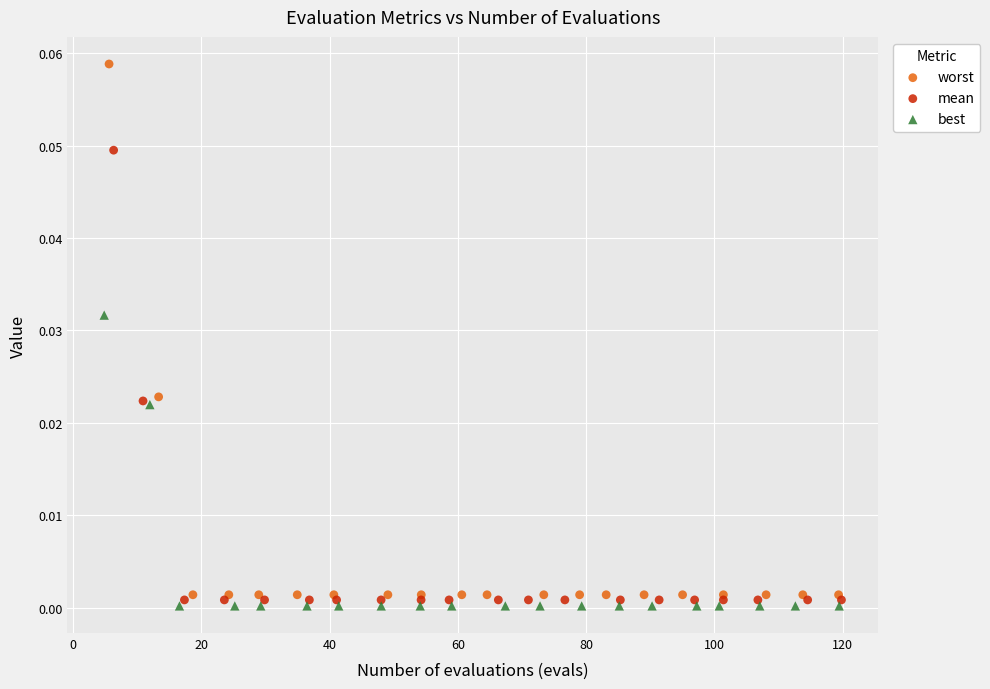

Which series has the widest spread of Y values?

worst